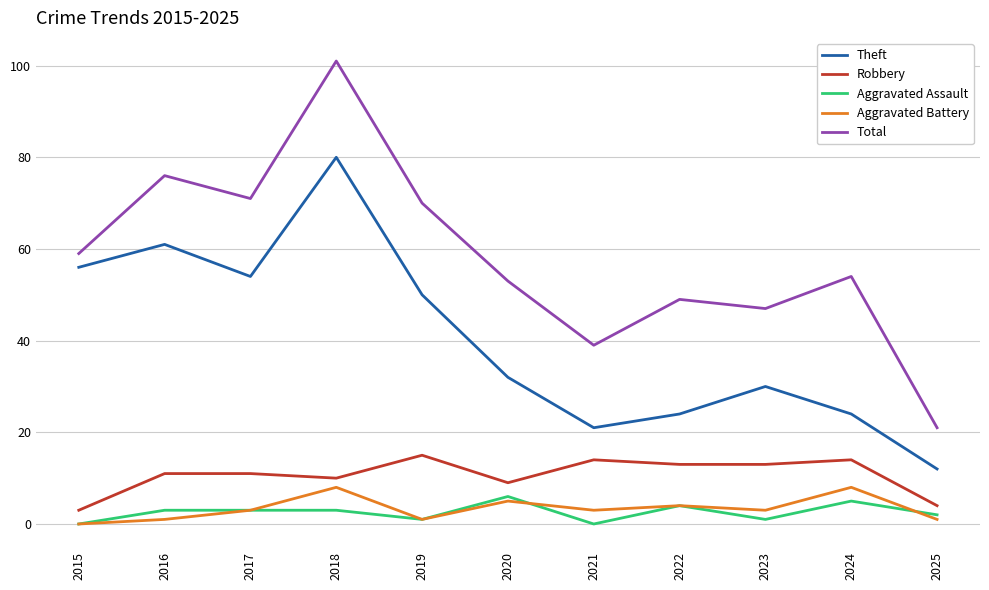

Reading left to right, transcribe all the data shown in this chart.

Theft: 2015=56	2016=61	2017=54	2018=80	2019=50	2020=32	2021=21	2022=24	2023=30	2024=24	2025=12
Robbery: 2015=3	2016=11	2017=11	2018=10	2019=15	2020=9	2021=14	2022=13	2023=13	2024=14	2025=4
Aggravated Assault: 2015=0	2016=3	2017=3	2018=3	2019=1	2020=6	2021=0	2022=4	2023=1	2024=5	2025=2
Aggravated Battery: 2015=0	2016=1	2017=3	2018=8	2019=1	2020=5	2021=3	2022=4	2023=3	2024=8	2025=1
Total: 2015=59	2016=76	2017=71	2018=101	2019=70	2020=53	2021=39	2022=49	2023=47	2024=54	2025=21